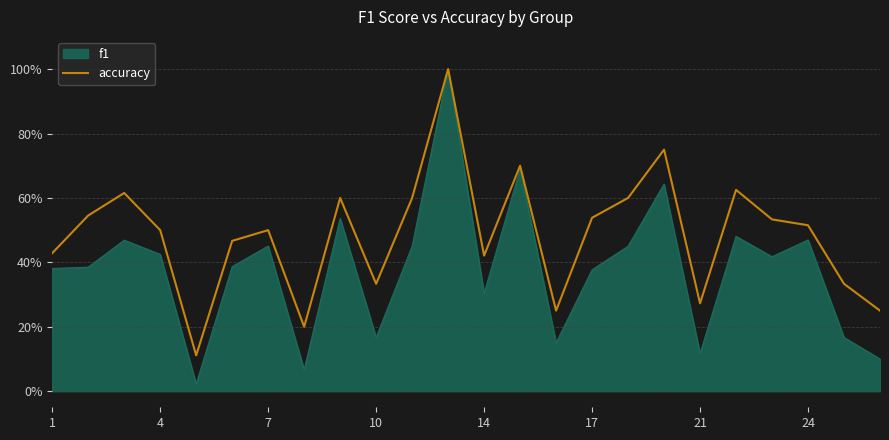

What are all the series names shown in the legend?

f1, accuracy